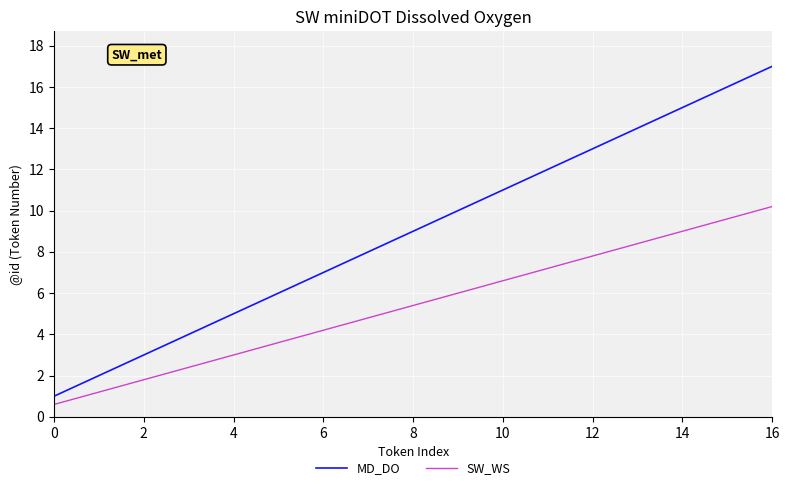

What is the difference between the maximum and second lowest values in the MD_DO series?

15.0